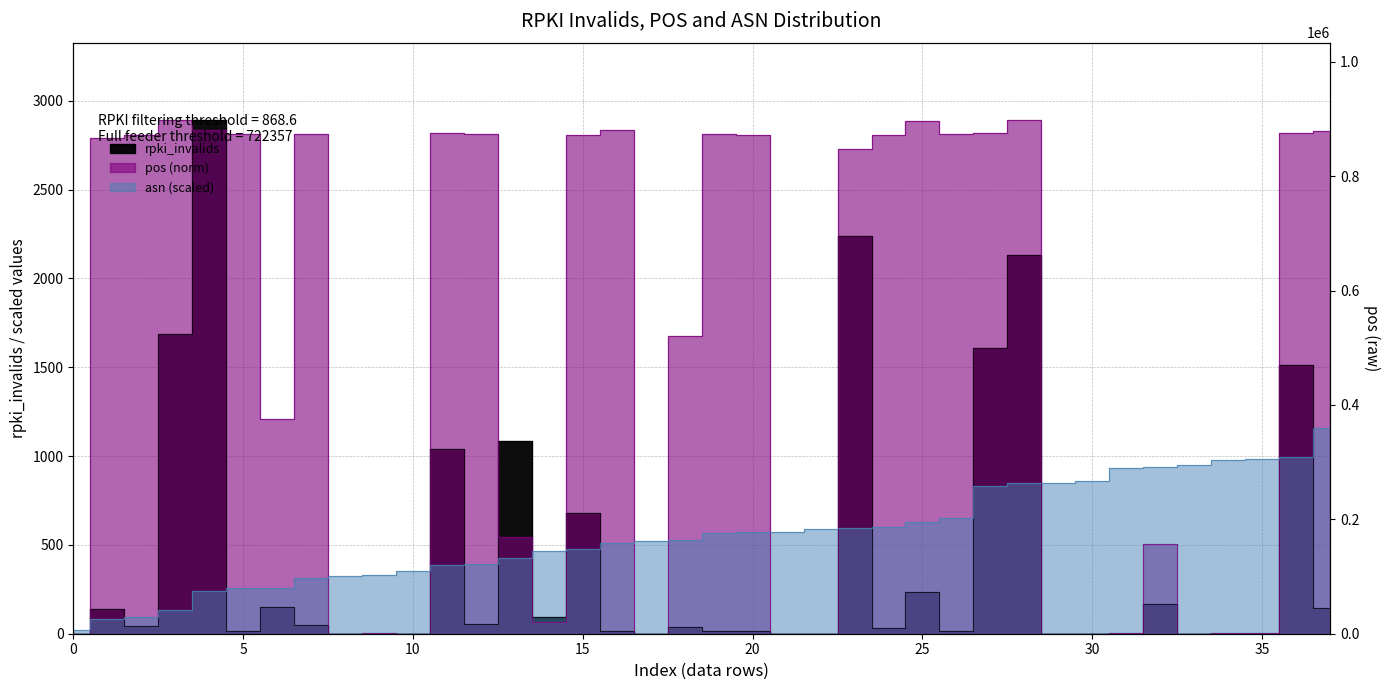

Count the number of data series in this chart.

3